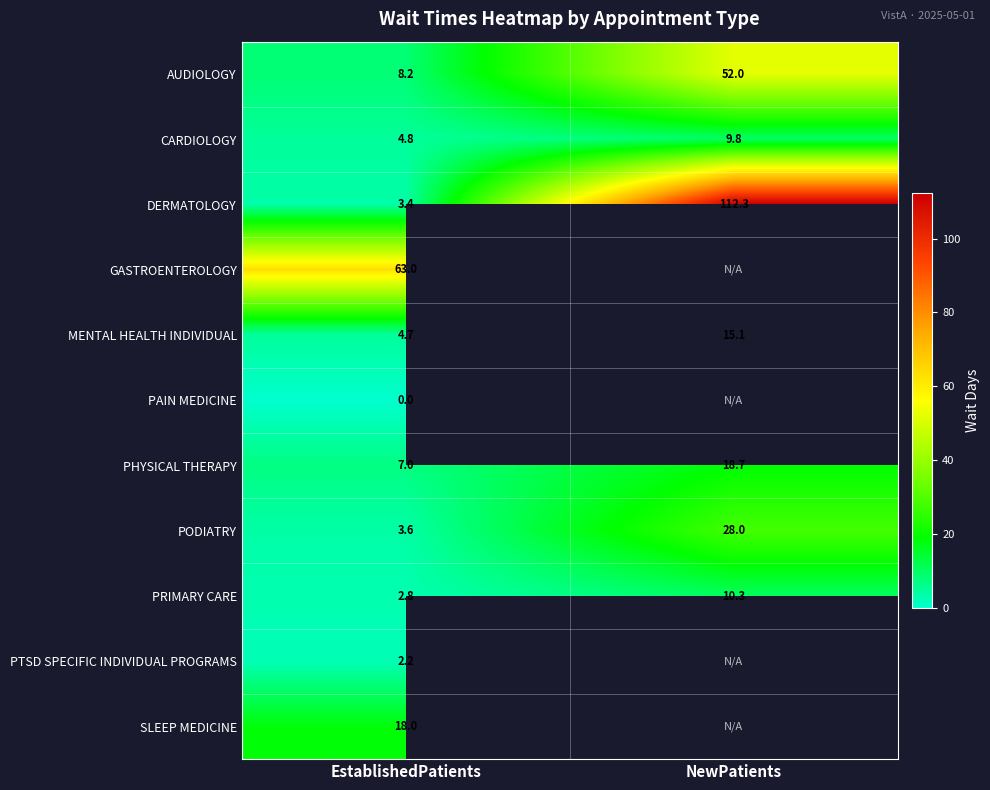

What is the sum of all MENTAL HEALTH INDIVIDUAL values?

19.8